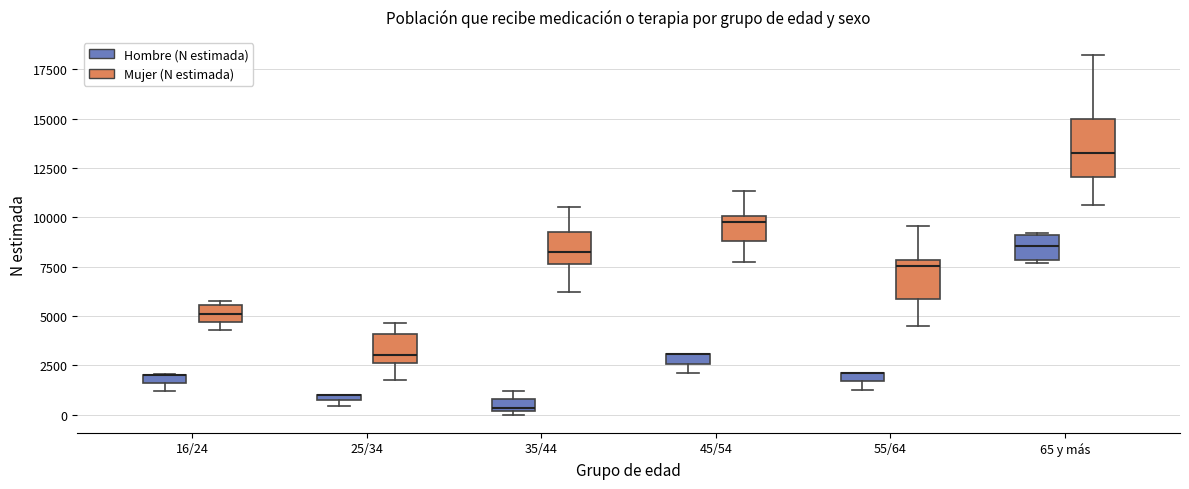

Which box is the tallest, from its lower edge to its upper edge?

65 y más (Mujer (N estimada))